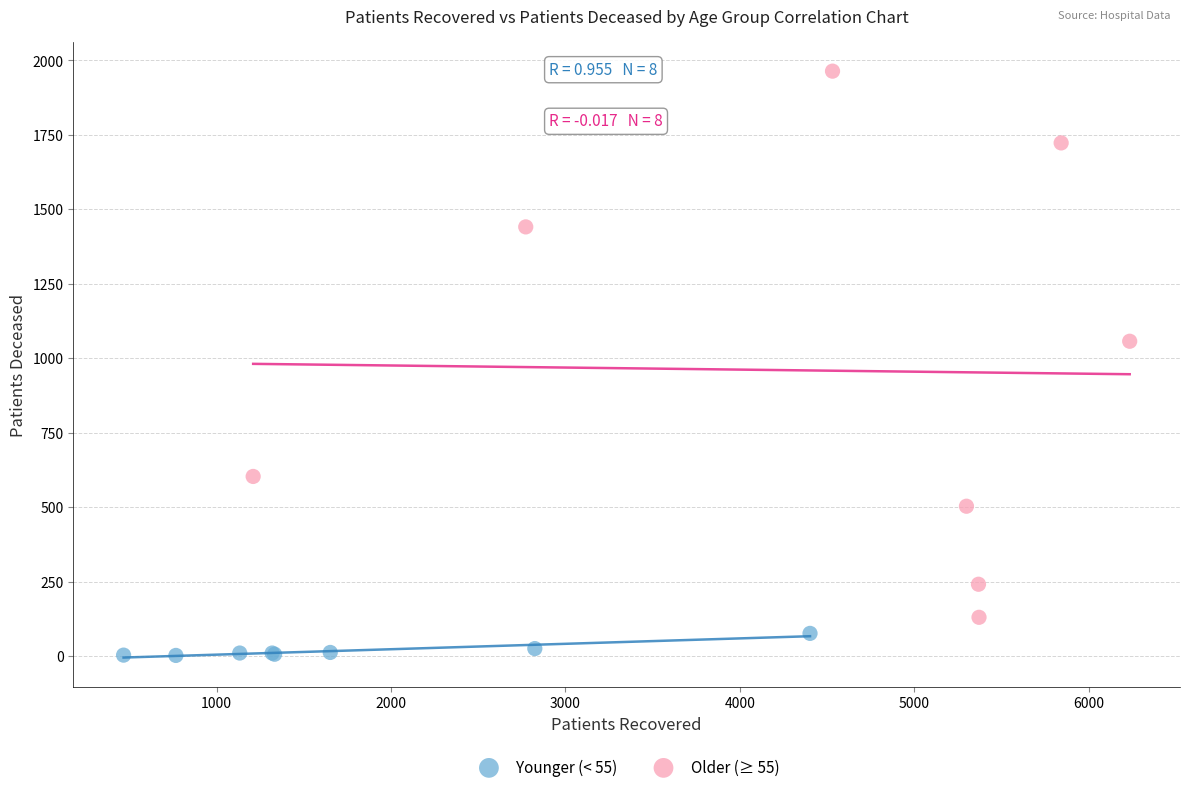

Which series contains the highest Y value?

Older (≥ 55)